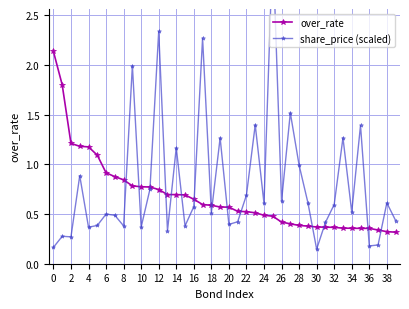

The over_rate series shows 0.6 at 26. True or false?

False